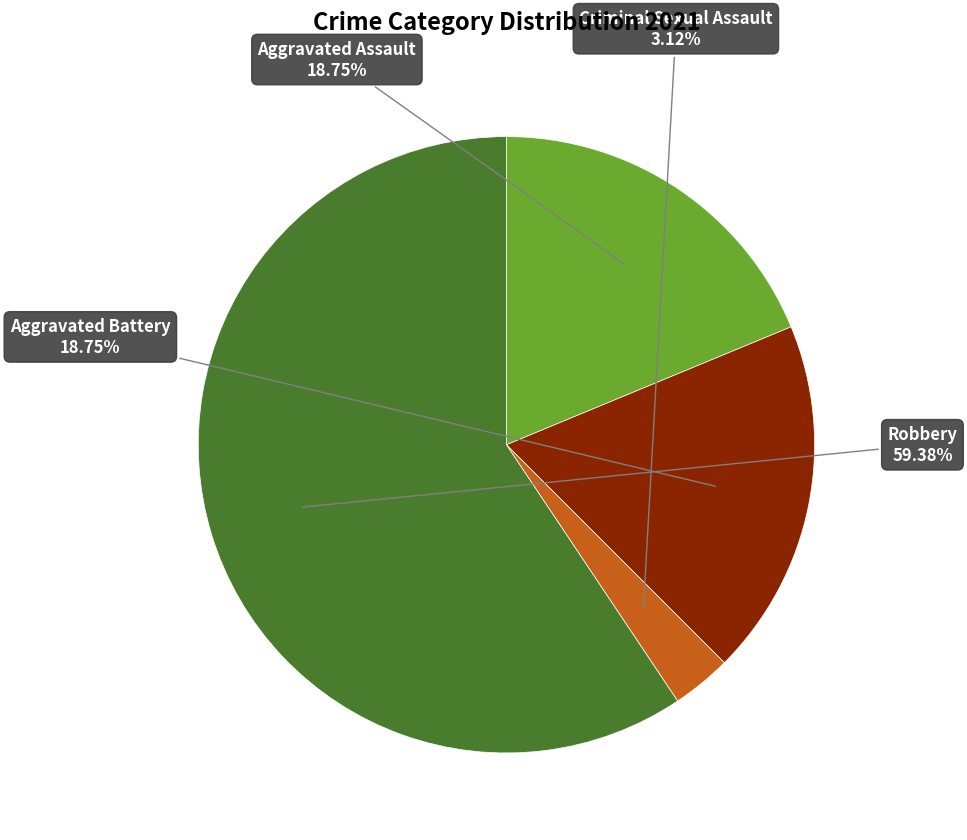

How many segments does this pie chart have?

4